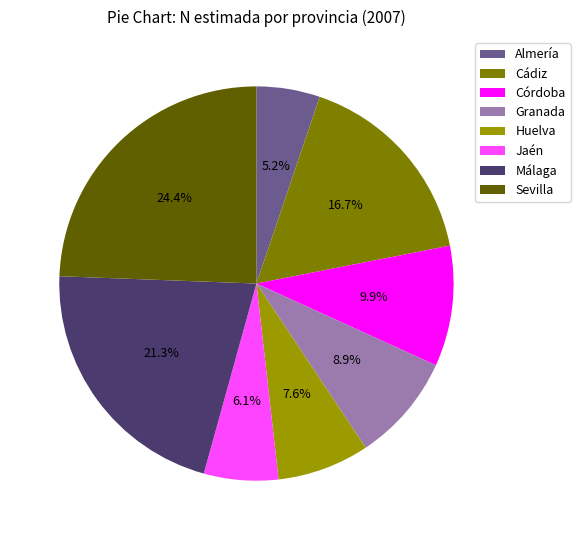

What is the total percentage of Málaga and Huelva?

28.8%